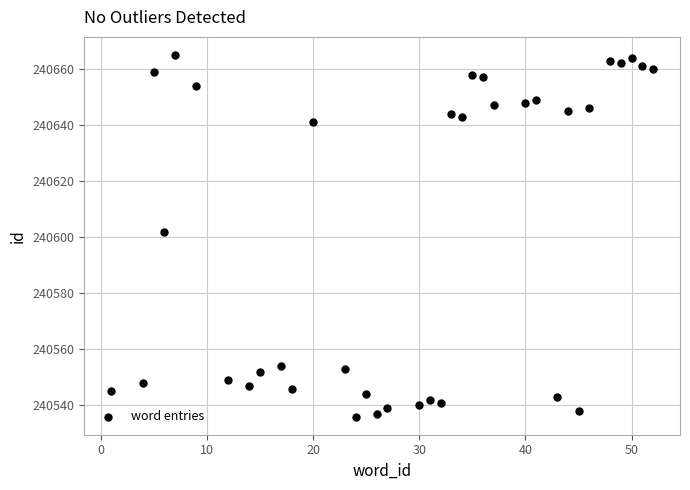

What is the range of X values (max minus min)?

51